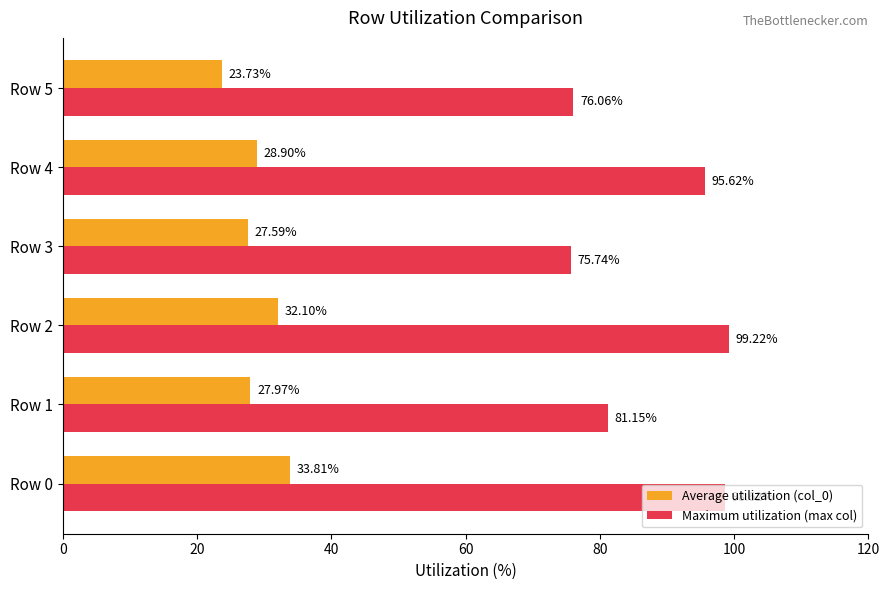

What is the highest value of the Maximum utilization (max col) series?

99.2